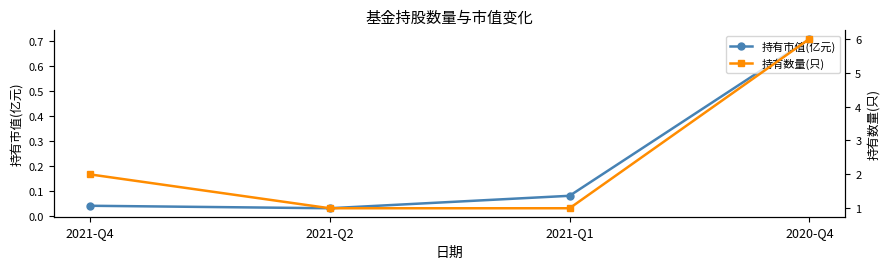

True or false: 持有数量(只) has more than 0 points higher than both neighbors.

False